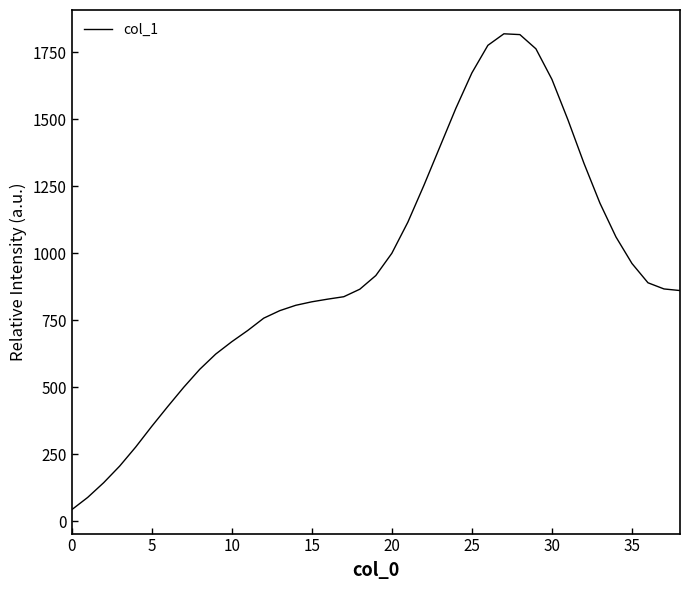

What is the difference between the maximum and minimum values?

1776